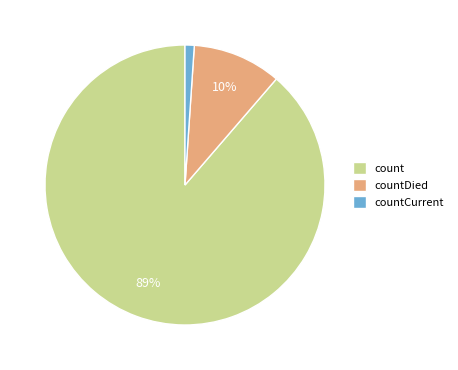

Do countCurrent and count together represent more than half of the pie?

Yes